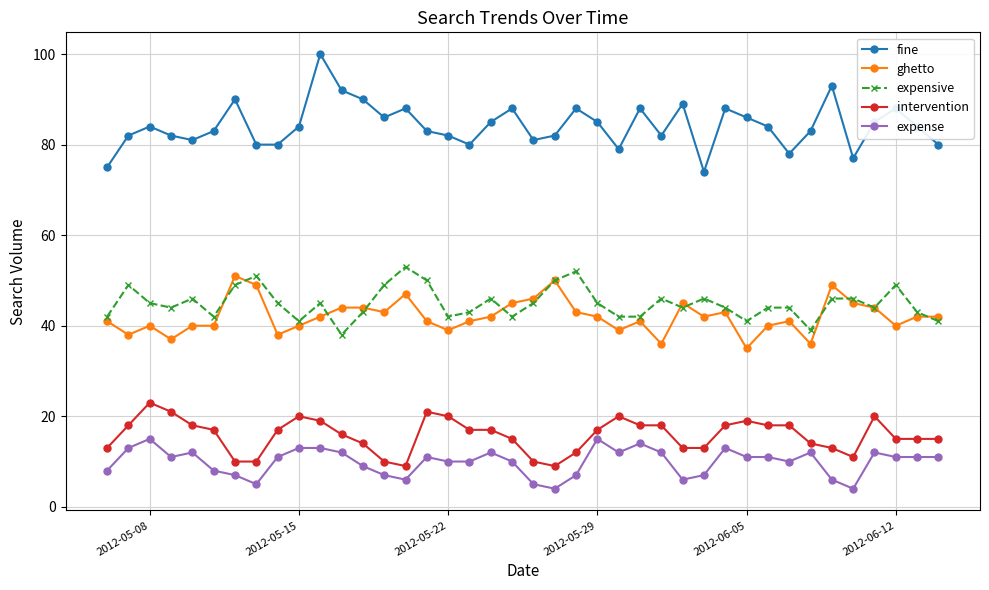

At how many categories does at least one series exceed 60?

40